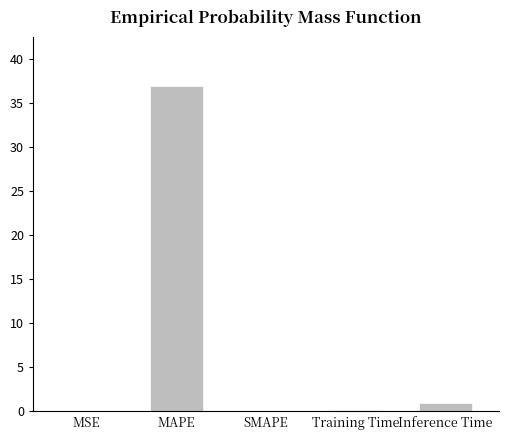

What is the maximum value shown in the chart?

36.9